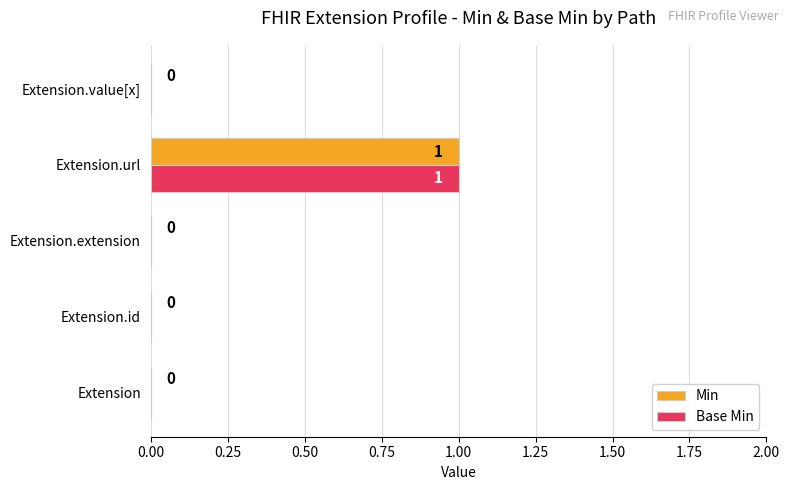

True or false: Base Min has a value of 1 at Extension.value[x].

False